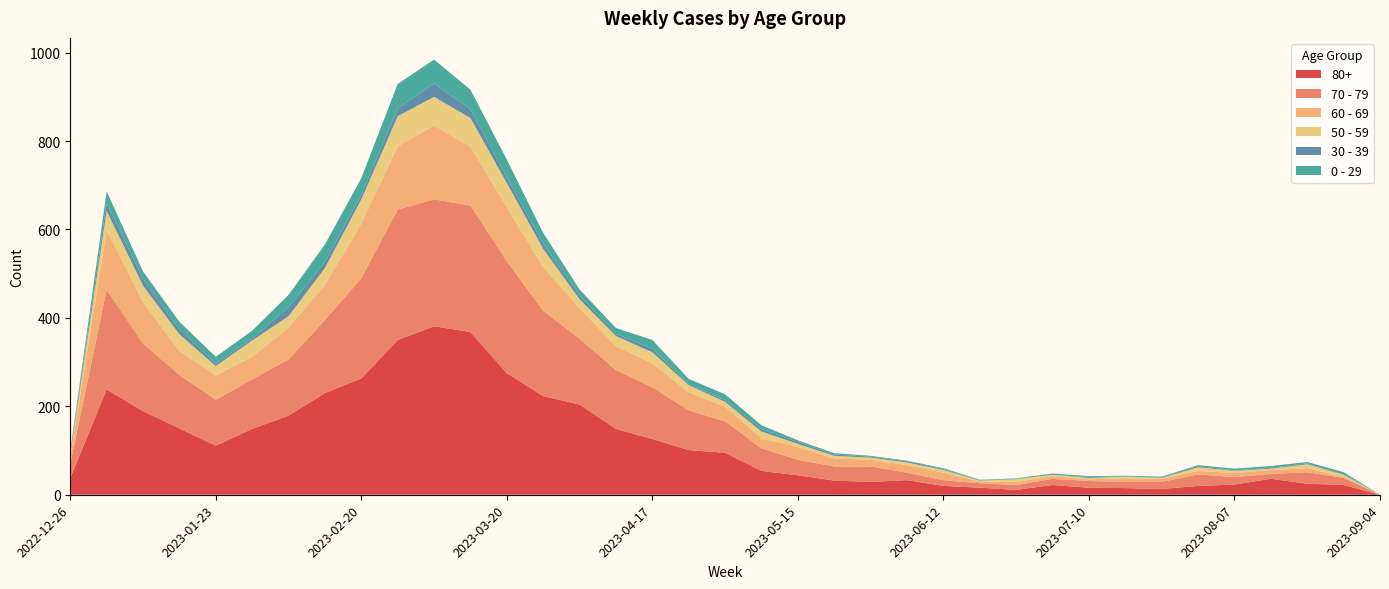

Reading left to right, extract all data points from this chart.

80+: 2022-12-26=38	2023-01-02=238	2023-01-09=189	2023-01-16=150	2023-01-23=111	2023-01-30=149	2023-02-06=179	2023-02-13=230	2023-02-20=263	2023-02-27=350	2023-03-06=381	2023-03-13=368	2023-03-20=275	2023-03-27=223	2023-04-03=204	2023-04-10=149	2023-04-17=126	2023-04-24=101	2023-05-01=95	2023-05-08=54	2023-05-15=44	2023-05-22=32	2023-05-29=29	2023-06-05=33	2023-06-12=20	2023-06-19=16	2023-06-26=11	2023-07-03=22	2023-07-10=16	2023-07-17=15	2023-07-24=13	2023-07-31=20	2023-08-07=23	2023-08-14=36	2023-08-21=25	2023-08-28=22	2023-09-04=0
70 - 79: 2022-12-26=32	2023-01-02=226	2023-01-09=153	2023-01-16=121	2023-01-23=104	2023-01-30=112	2023-02-06=127	2023-02-13=165	2023-02-20=227	2023-02-27=295	2023-03-06=287	2023-03-13=286	2023-03-20=253	2023-03-27=193	2023-04-03=149	2023-04-10=133	2023-04-17=117	2023-04-24=90	2023-05-01=71	2023-05-08=51	2023-05-15=35	2023-05-22=32	2023-05-29=35	2023-06-05=17	2023-06-12=13	2023-06-19=10	2023-06-26=11	2023-07-03=14	2023-07-10=15	2023-07-17=14	2023-07-24=16	2023-07-31=26	2023-08-07=17	2023-08-14=11	2023-08-21=26	2023-08-28=16	2023-09-04=0
60 - 69: 2022-12-26=16	2023-01-02=134	2023-01-09=94	2023-01-16=54	2023-01-23=55	2023-01-30=51	2023-02-06=72	2023-02-13=80	2023-02-20=123	2023-02-27=143	2023-03-06=167	2023-03-13=133	2023-03-20=122	2023-03-27=99	2023-04-03=69	2023-04-10=54	2023-04-17=54	2023-04-24=41	2023-05-01=33	2023-05-08=23	2023-05-15=29	2023-05-22=18	2023-05-29=15	2023-06-05=17	2023-06-12=17	2023-06-19=4	2023-06-26=7	2023-07-03=6	2023-07-10=4	2023-07-17=8	2023-07-24=7	2023-07-31=8	2023-08-07=9	2023-08-14=9	2023-08-21=9	2023-08-28=3	2023-09-04=0
50 - 59: 2022-12-26=5	2023-01-02=44	2023-01-09=37	2023-01-16=38	2023-01-23=21	2023-01-30=37	2023-02-06=26	2023-02-13=38	2023-02-20=55	2023-02-27=68	2023-03-06=65	2023-03-13=65	2023-03-20=55	2023-03-27=41	2023-04-03=20	2023-04-10=23	2023-04-17=25	2023-04-24=16	2023-05-01=11	2023-05-08=15	2023-05-15=7	2023-05-22=6	2023-05-29=5	2023-06-05=6	2023-06-12=6	2023-06-19=2	2023-06-26=6	2023-07-03=3	2023-07-10=3	2023-07-17=4	2023-07-24=2	2023-07-31=8	2023-08-07=5	2023-08-14=3	2023-08-21=9	2023-08-28=4	2023-09-04=0
30 - 39: 2022-12-26=5	2023-01-02=18	2023-01-09=15	2023-01-16=11	2023-01-23=6	2023-01-30=4	2023-02-06=20	2023-02-13=14	2023-02-20=10	2023-02-27=18	2023-03-06=30	2023-03-13=20	2023-03-20=13	2023-03-27=12	2023-04-03=9	2023-04-10=5	2023-04-17=8	2023-04-24=3	2023-05-01=4	2023-05-08=6	2023-05-15=4	2023-05-22=3	2023-05-29=2	2023-06-05=3	2023-06-12=2	2023-06-19=1	2023-06-26=1	2023-07-03=0	2023-07-10=2	2023-07-17=0	2023-07-24=1	2023-07-31=3	2023-08-07=1	2023-08-14=2	2023-08-21=2	2023-08-28=1	2023-09-04=0
0 - 29: 2022-12-26=4	2023-01-02=26	2023-01-09=17	2023-01-16=17	2023-01-23=15	2023-01-30=18	2023-02-06=28	2023-02-13=39	2023-02-20=38	2023-02-27=55	2023-03-06=54	2023-03-13=44	2023-03-20=40	2023-03-27=24	2023-04-03=13	2023-04-10=13	2023-04-17=20	2023-04-24=11	2023-05-01=13	2023-05-08=8	2023-05-15=4	2023-05-22=3	2023-05-29=2	2023-06-05=1	2023-06-12=2	2023-06-19=1	2023-06-26=1	2023-07-03=3	2023-07-10=2	2023-07-17=2	2023-07-24=2	2023-07-31=2	2023-08-07=4	2023-08-14=4	2023-08-21=3	2023-08-28=5	2023-09-04=0